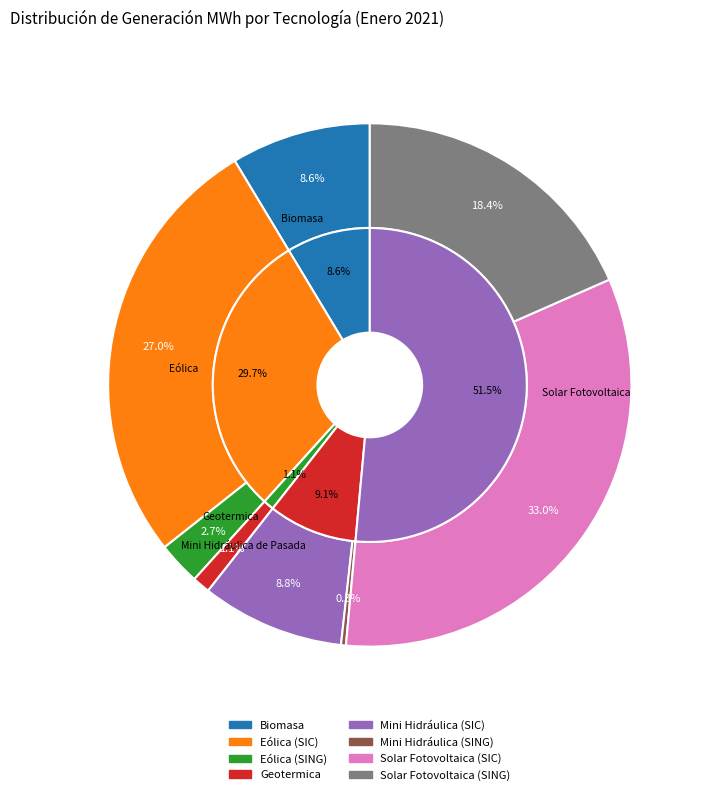

What is the change in value from Eólica (SING) to Mini Hidráulica (SIC)?

+110997.2